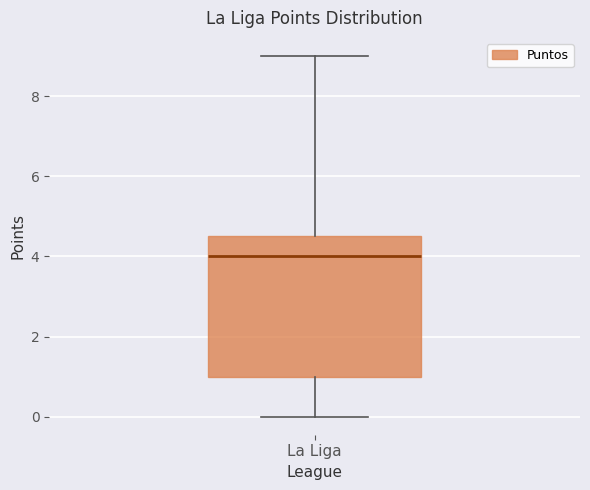

Transcribe this box plot: give where the median line is, the range the box spans, and where the two whiskers end, as read against the y-axis. The values are not printed on the chart, so give them approximately, as read against the axis.

median 4.0, box 1.0 to 4.6, whiskers 0.0 to 9.0